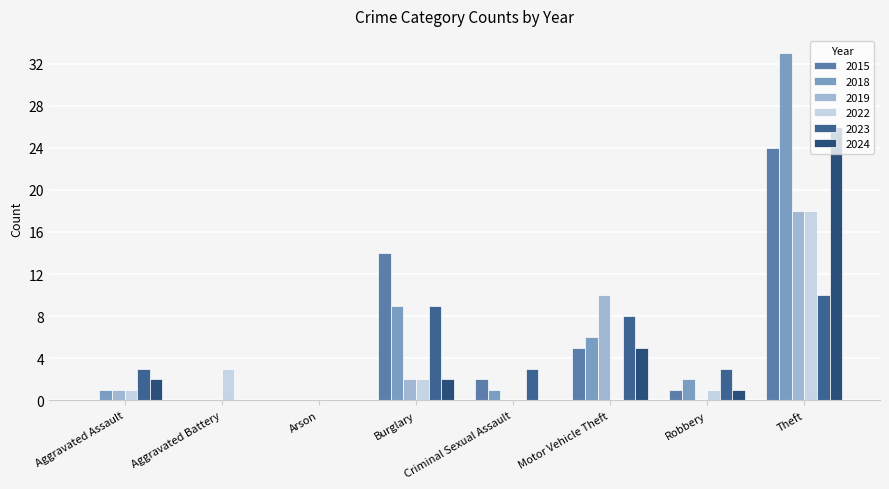

What is the value of the 2023 bar at the 6th from the left?

8